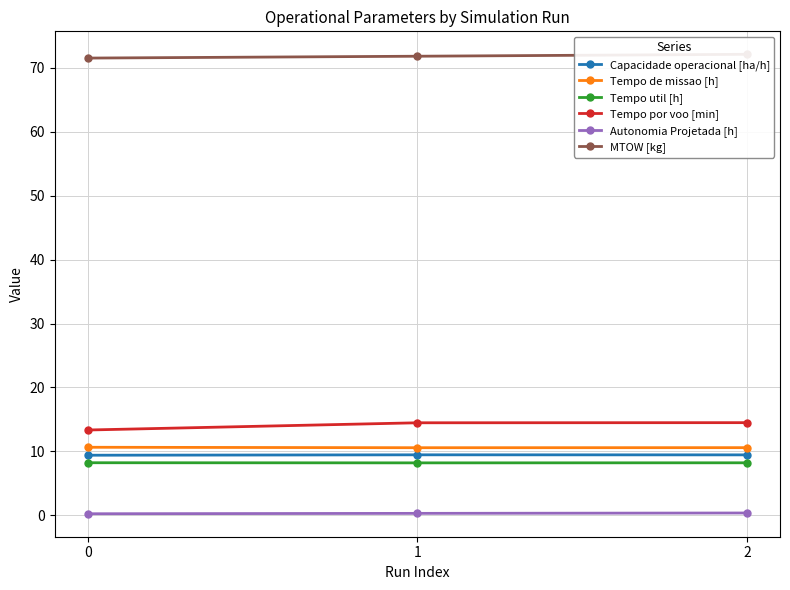

The value of Autonomia Projetada [h] at 1 is 0.4. True or false?

False